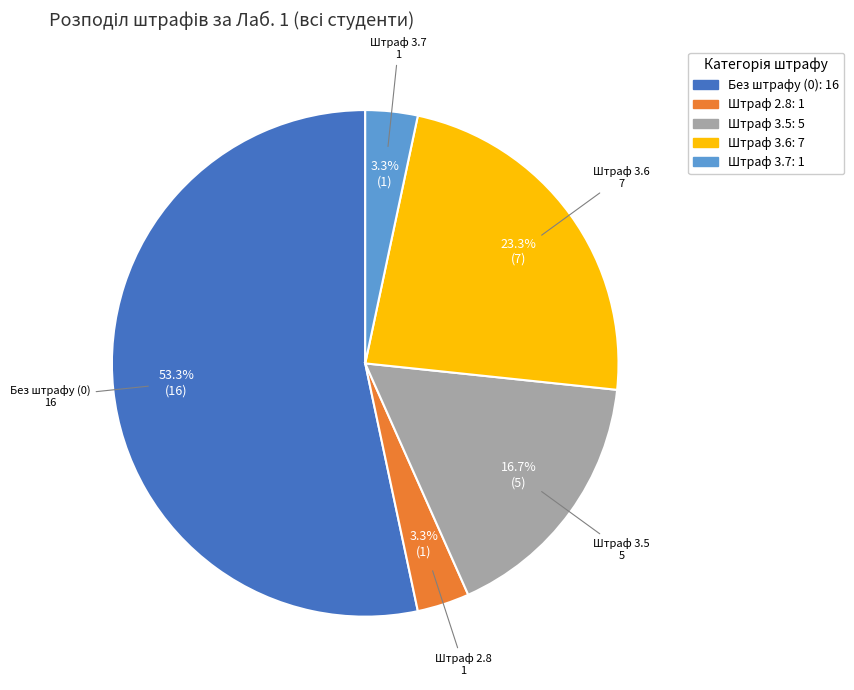

Does any single category account for the majority?

Yes